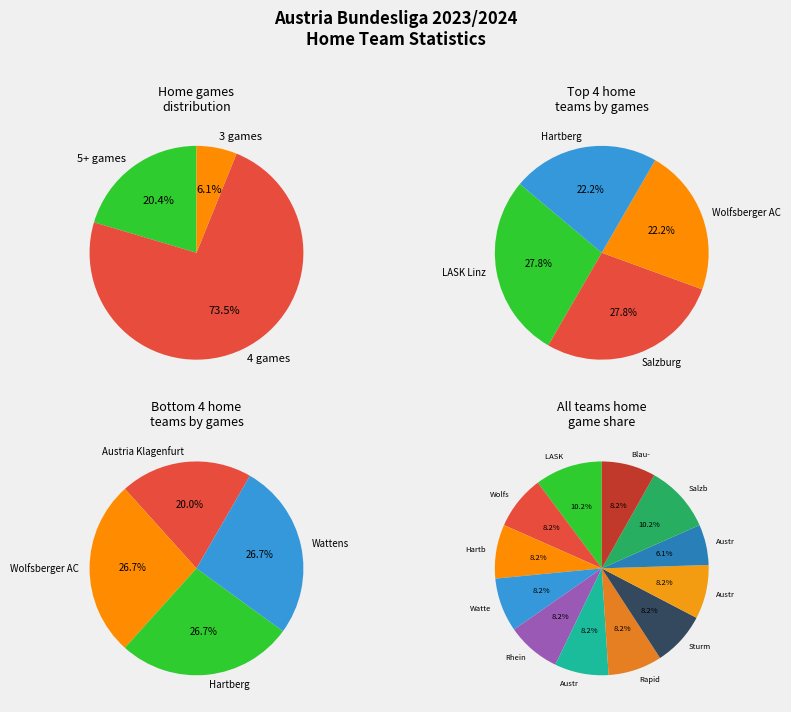

Does any single category account for the majority?

No